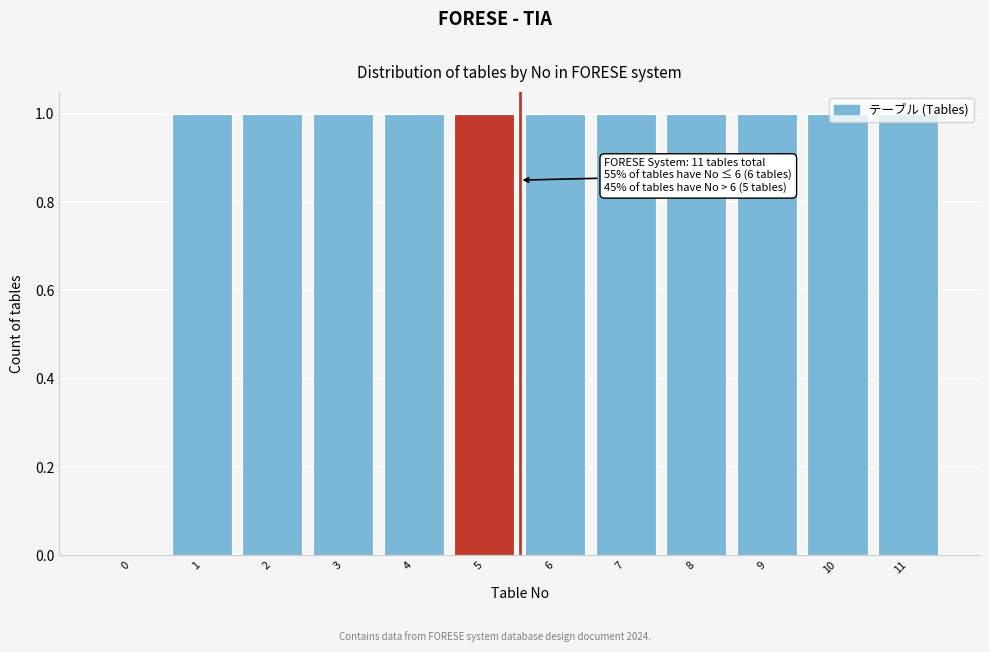

The value at 4 is 2. True or false?

False